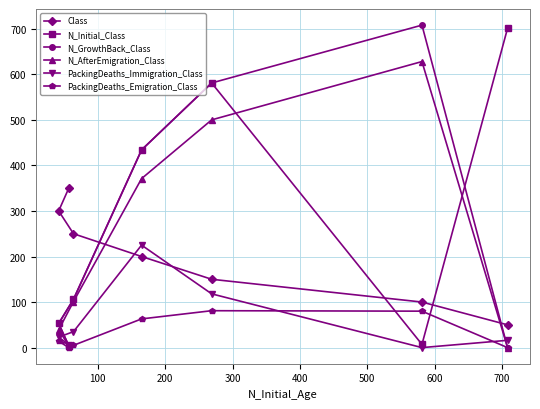

What is the sum of all N_AfterEmigration_Class values?

1643